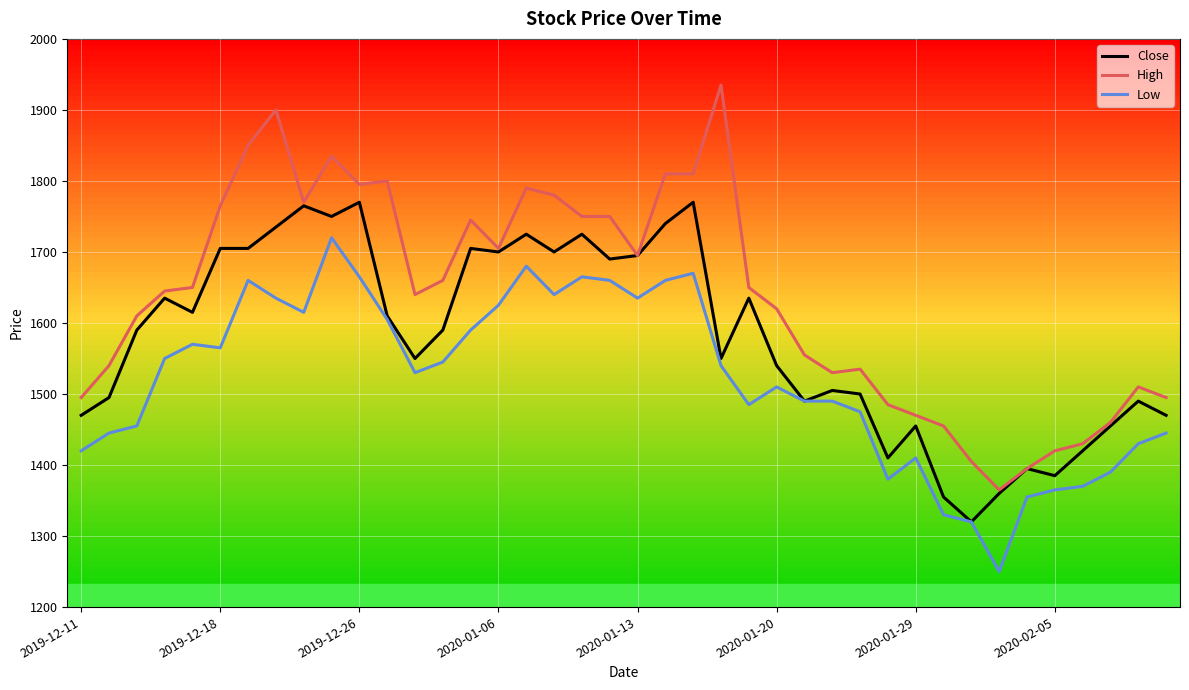

What is the smallest value displayed?

1250